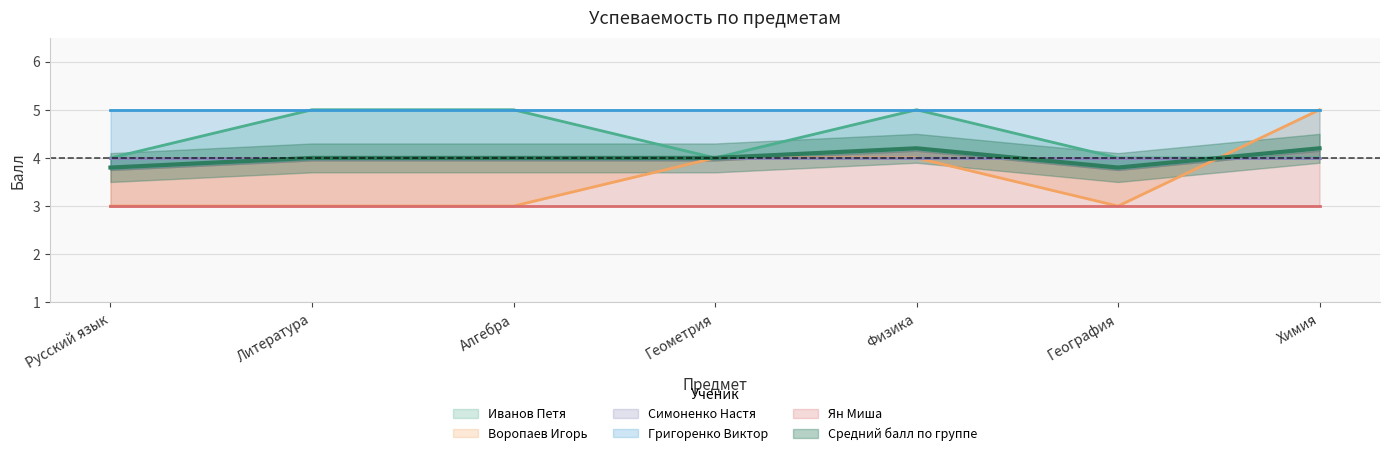

How many interior local valleys does the Средний балл по группе series have?

1